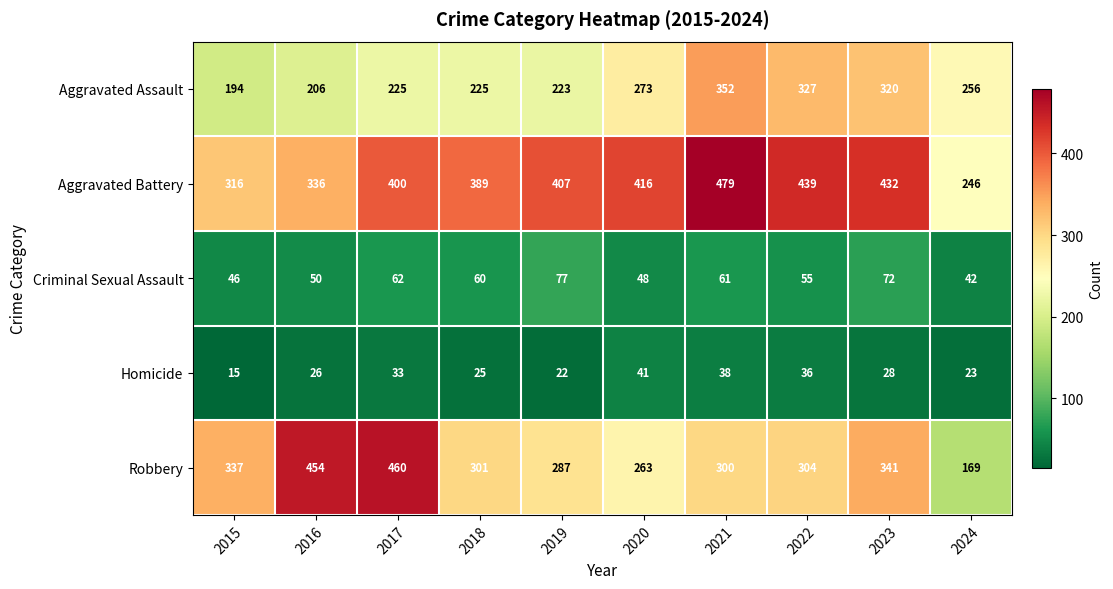

What is the spread (max minus min) of values at 2019?

385